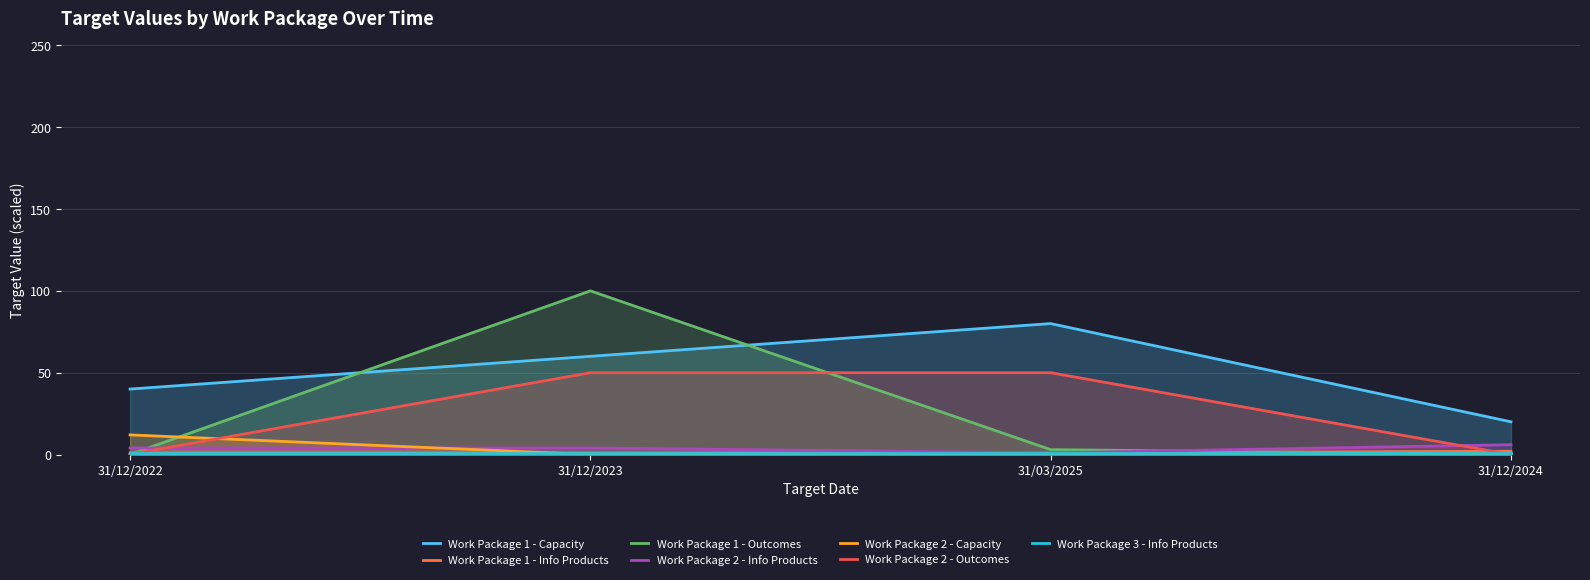

Is it true that Work Package 2 - Capacity equals 0.0 at 31/12/2023?

True